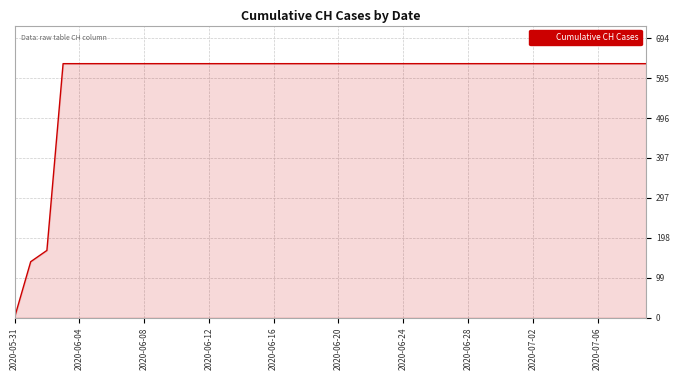

What is the greatest value displayed?

631